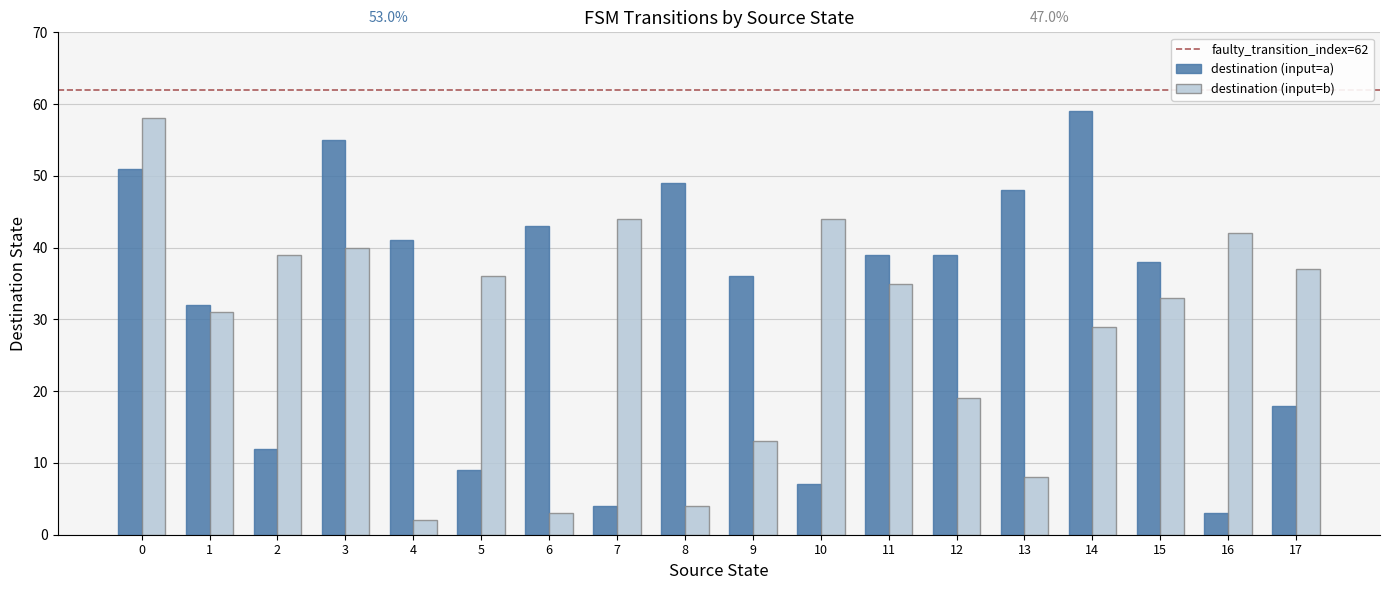

Which label corresponds to the smallest value in the chart?

4